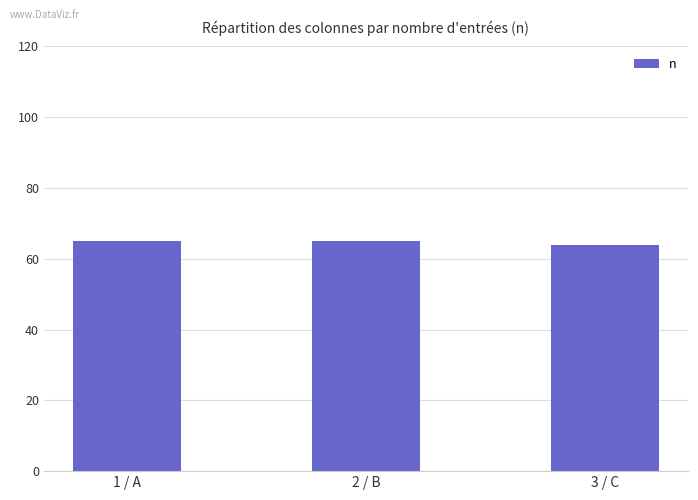

Are the bars horizontal?

No